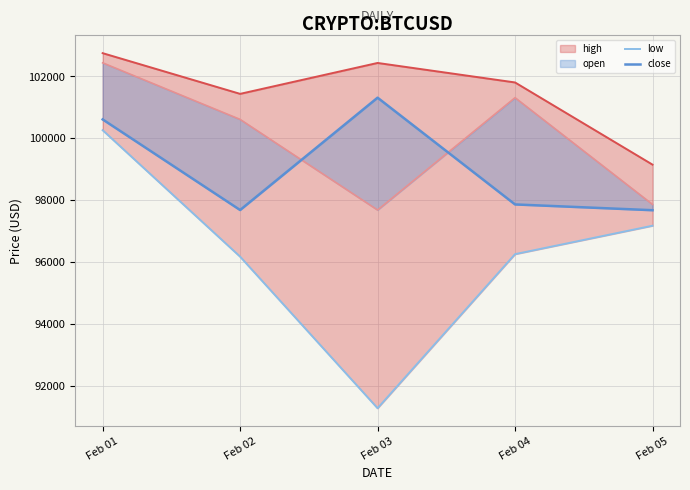

True or false: low and high intersect in this chart.

False